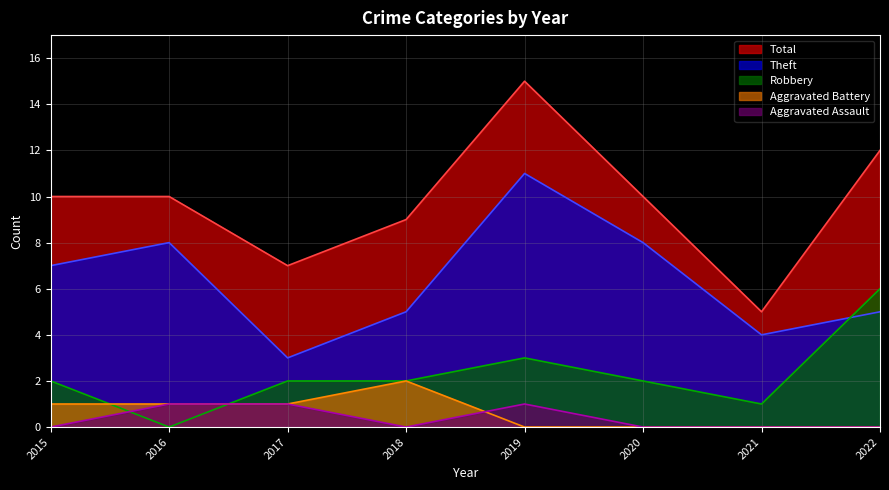

At 2021, list the series in order from smallest to largest.

Aggravated Assault, Aggravated Battery, Robbery, Theft, Total